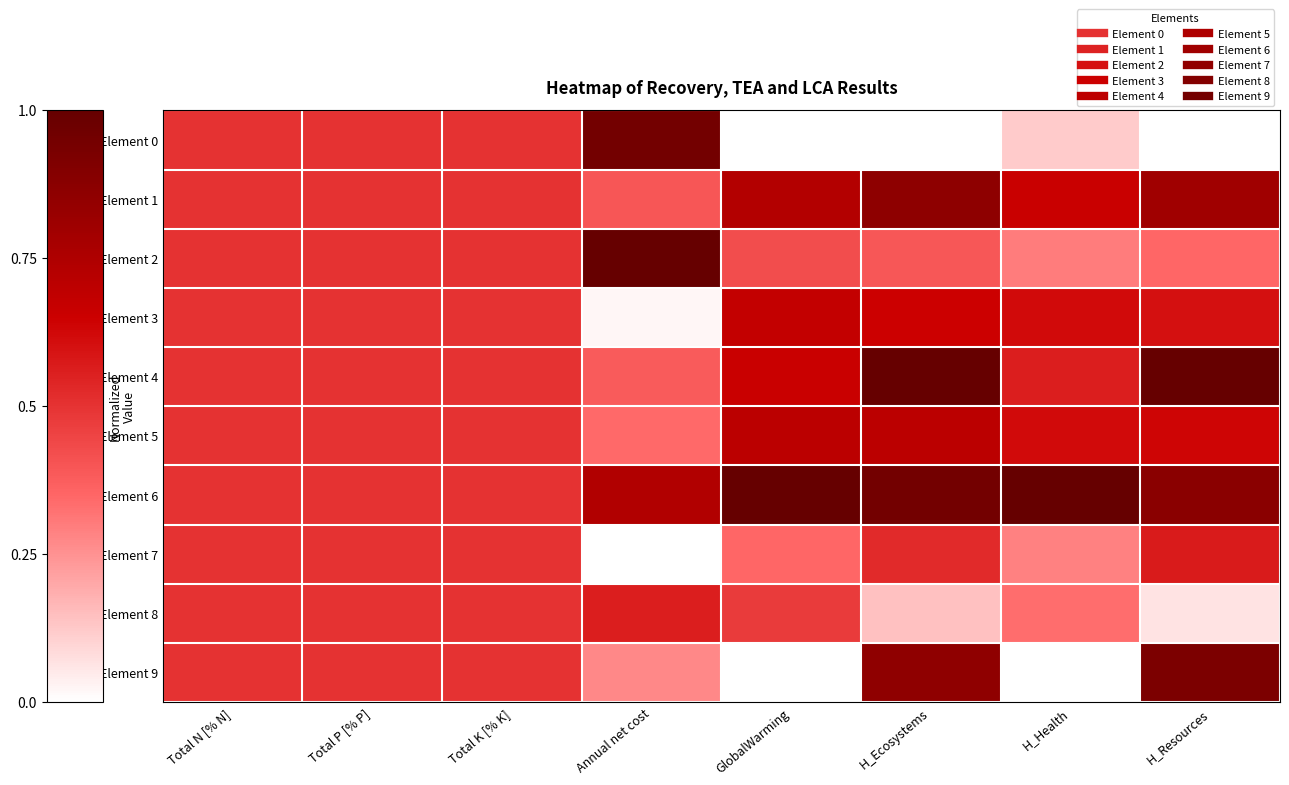

At which category is the sum across all series the highest?

H_Ecosystems